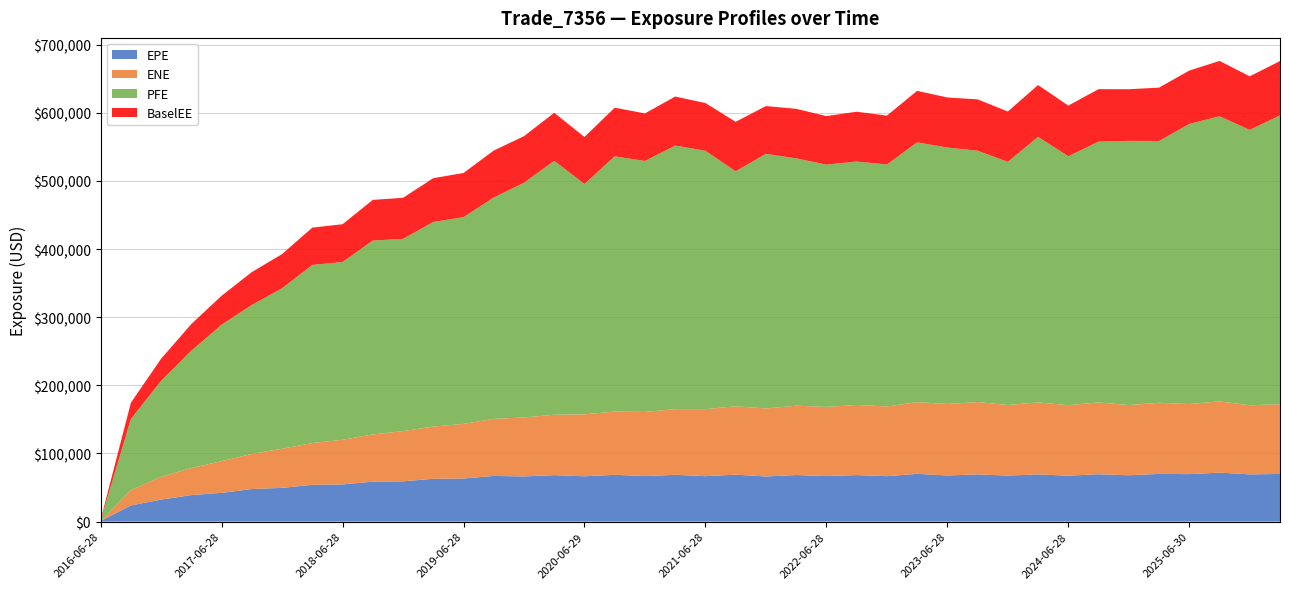

Reading left to right, transcribe all the data shown in this chart.

EPE: 861.2	23799.7	32326.0	38973.0	42227.7	47833.9	49572.0	54046.6	54634.3	58666.8	59151.7	62899.5	63281.2	67089.3	66351.4	68231.2	66539.0	68692.1	66875.9	68703.3	66727.8	68920.9	66277.4	68425.1	66874.4	68293.5	66732.0	70126.2	67756.3	69311.0	67625.2	69306.5	67400.1	69588.0	68097.4	70035.6	69739.1	71926.9	69353.5	69982.4
ENE: 0.0	22470.1	33474.8	39727.7	46502.1	51595.3	57377.5	61282.6	65508.4	69346.5	73709.3	76595.9	80182.3	83743.7	86515.8	88655.9	90934.2	92771.6	94095.7	96406.9	98353.0	100379.0	99789.7	101727.0	101453.0	102927.0	102254.0	105215.0	104904.0	106172.0	103519.0	105698.0	103493.0	105370.0	102984.0	104386.0	102772.0	104578.0	101392.0	102311.0
PFE: 861.2	104313.0	140821.0	172133.0	200227.0	218548.0	235523.0	261386.0	260869.0	284436.0	282025.0	300227.0	303294.0	324781.0	344410.0	372562.0	338011.0	374543.0	368268.0	386759.0	379095.0	344765.0	373624.0	362941.0	355512.0	357187.0	355071.0	381187.0	376338.0	368768.0	356800.0	389635.0	365329.0	382574.0	387662.0	384167.0	411045.0	418368.0	404059.0	423820.0
BaselEE: 861.2	23838.2	32430.1	39163.9	42509.9	48243.0	50096.3	54726.6	55434.0	59670.6	60309.0	64283.3	64831.2	68936.1	68373.3	70512.0	68960.3	71427.6	69772.3	71914.0	70077.9	72652.3	70128.1	72663.6	71283.6	73090.3	71705.0	75650.3	73389.6	75407.9	73898.7	76070.2	74308.0	77084.9	75781.0	78284.9	78324.2	81174.6	78651.4	79751.0